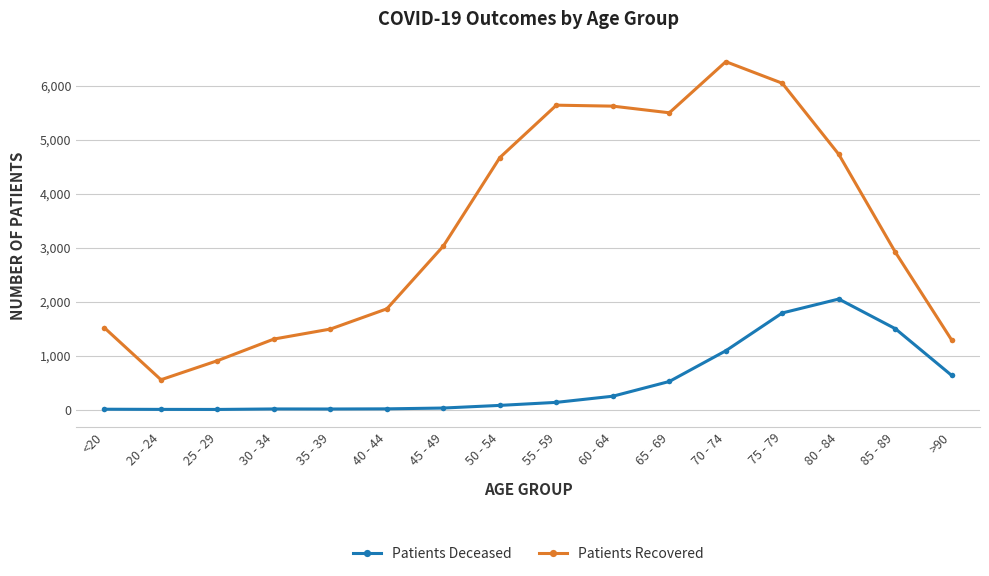

True or false: Patients Deceased and Patients Recovered intersect in this chart.

False